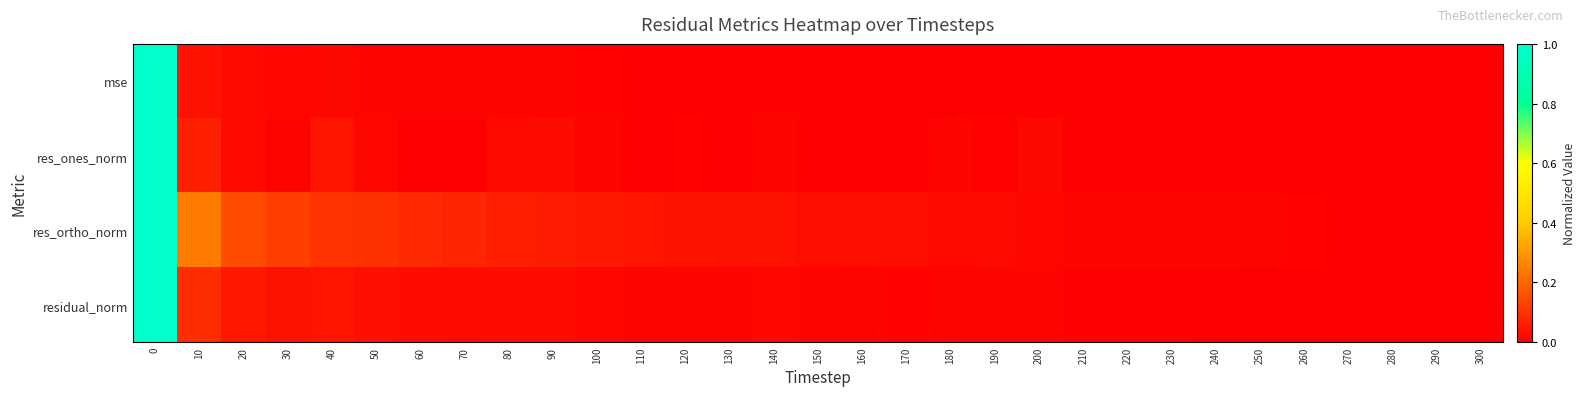

List the series in order of their peak value, lowest first.

res_ortho_norm, residual_norm, res_ones_norm, mse